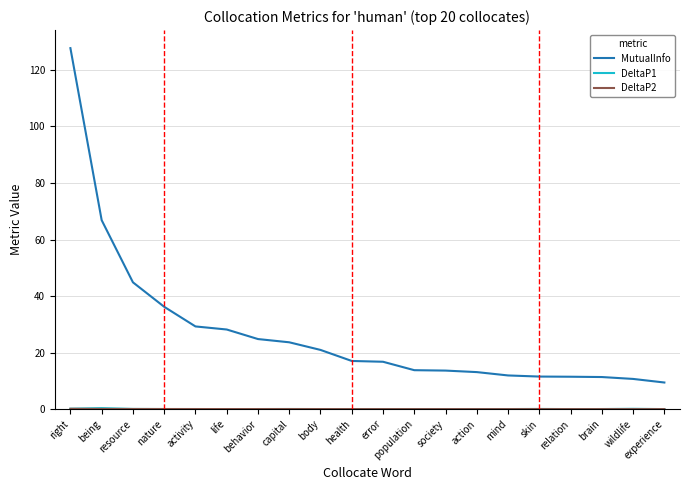

The value of MutualInfo at right is 185.5. True or false?

False